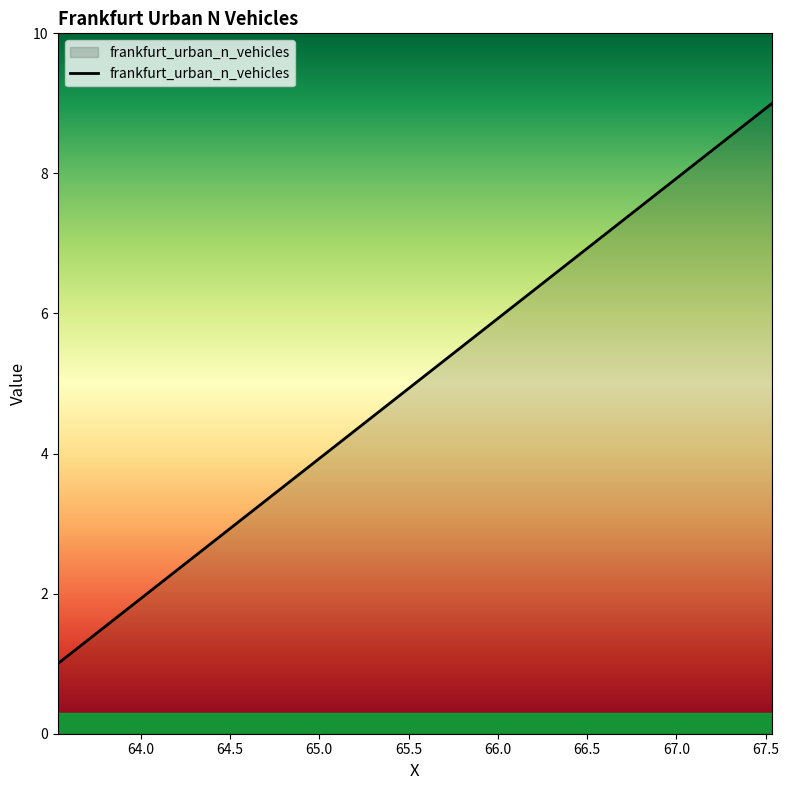

What is the maximum value shown in the chart?

9